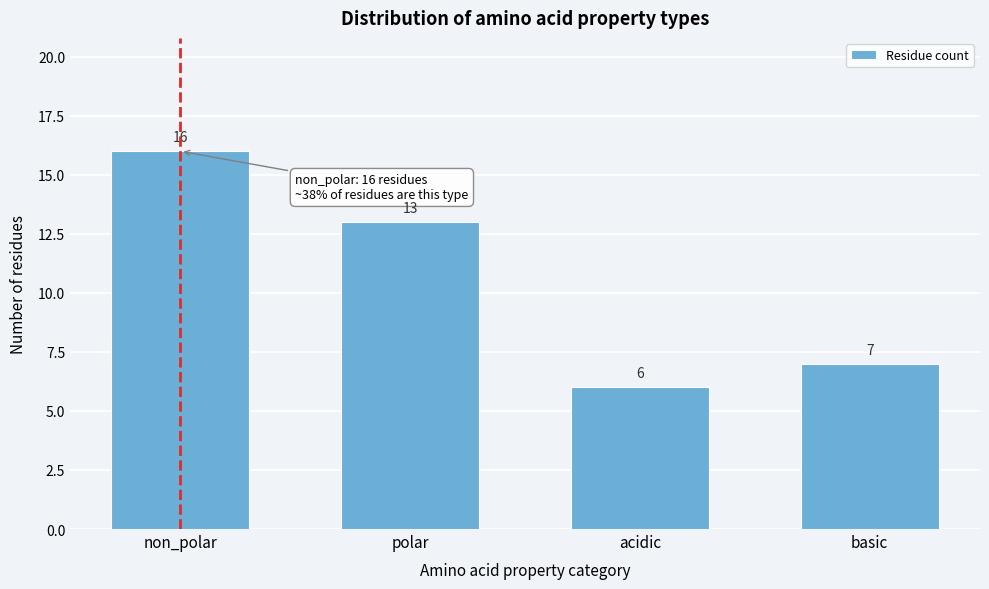

Reading right to left, what are all the values shown in this chart?

basic=7	acidic=6	polar=13	non_polar=16